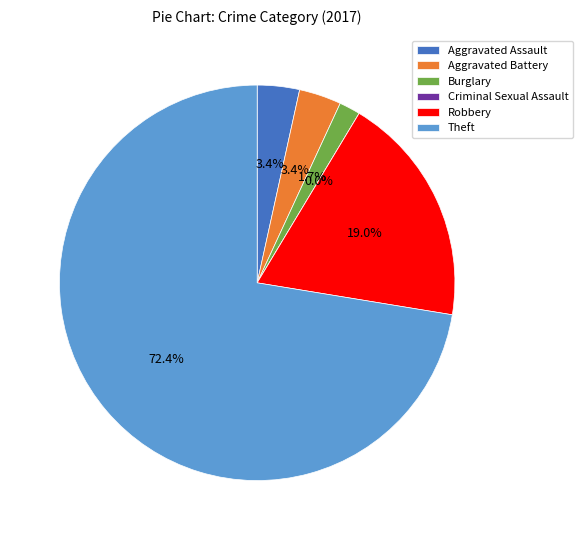

Is there a majority slice in this chart?

Yes